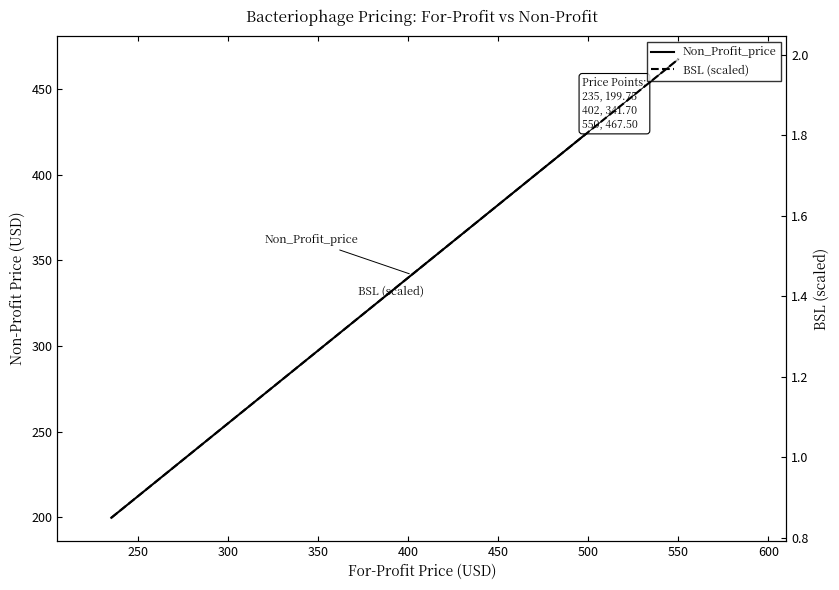

What is the greatest value displayed?

467.5